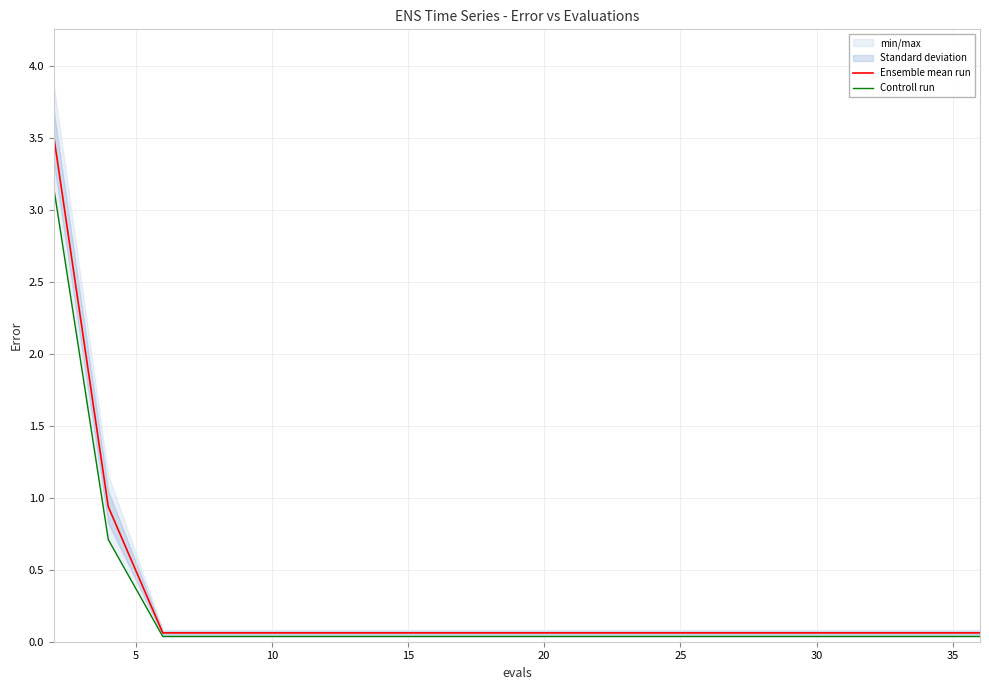

What is the highest value of the Ensemble mean run series?

3.5